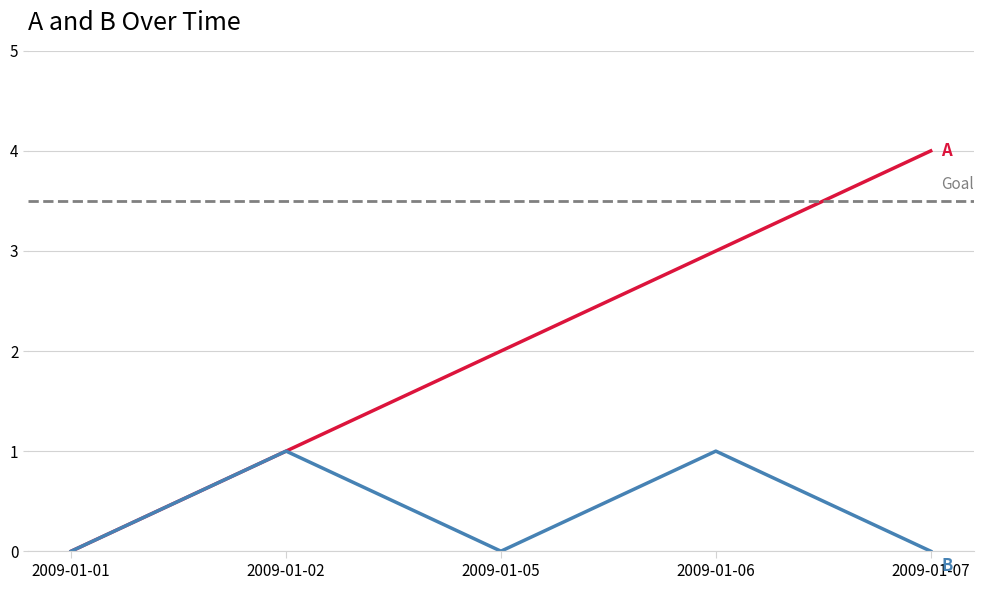

Does the chart display data point markers on the line(s)?

No